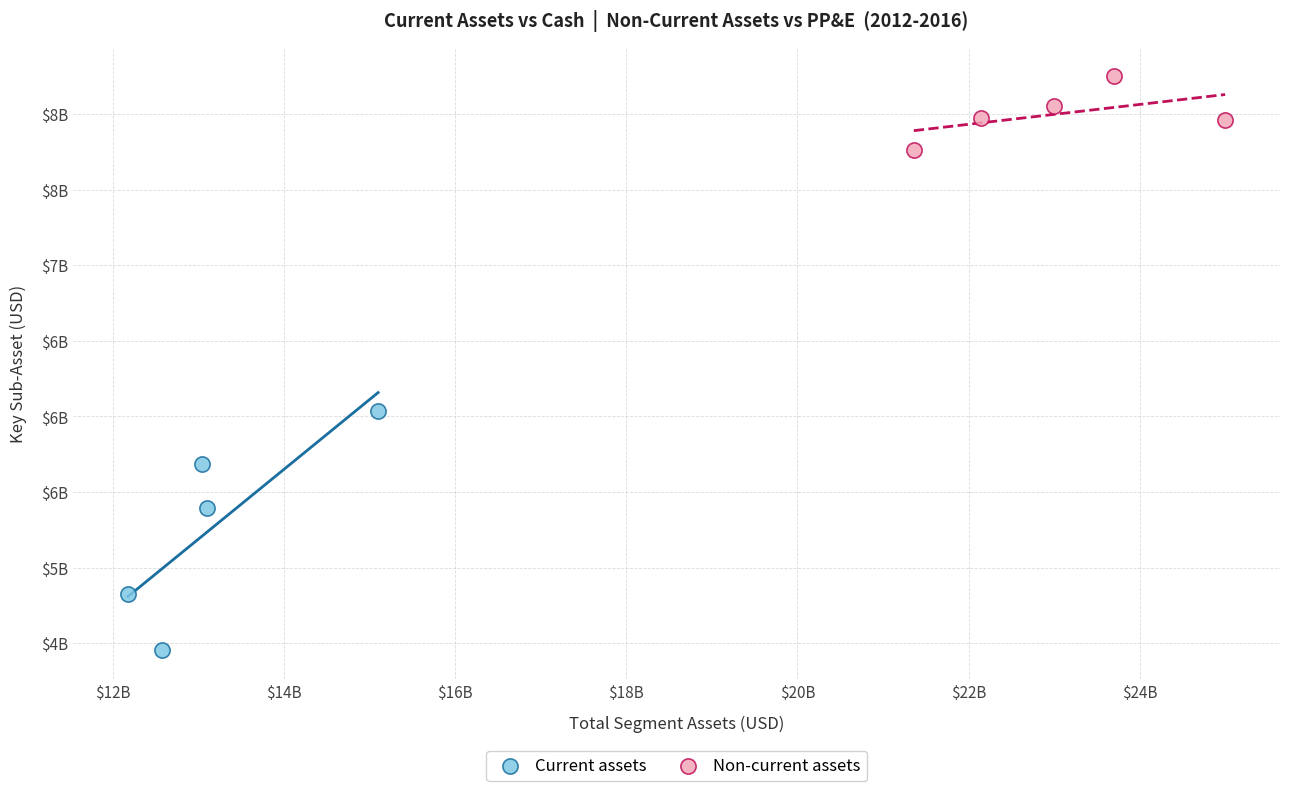

Which series contains the highest Y value?

Non-current assets